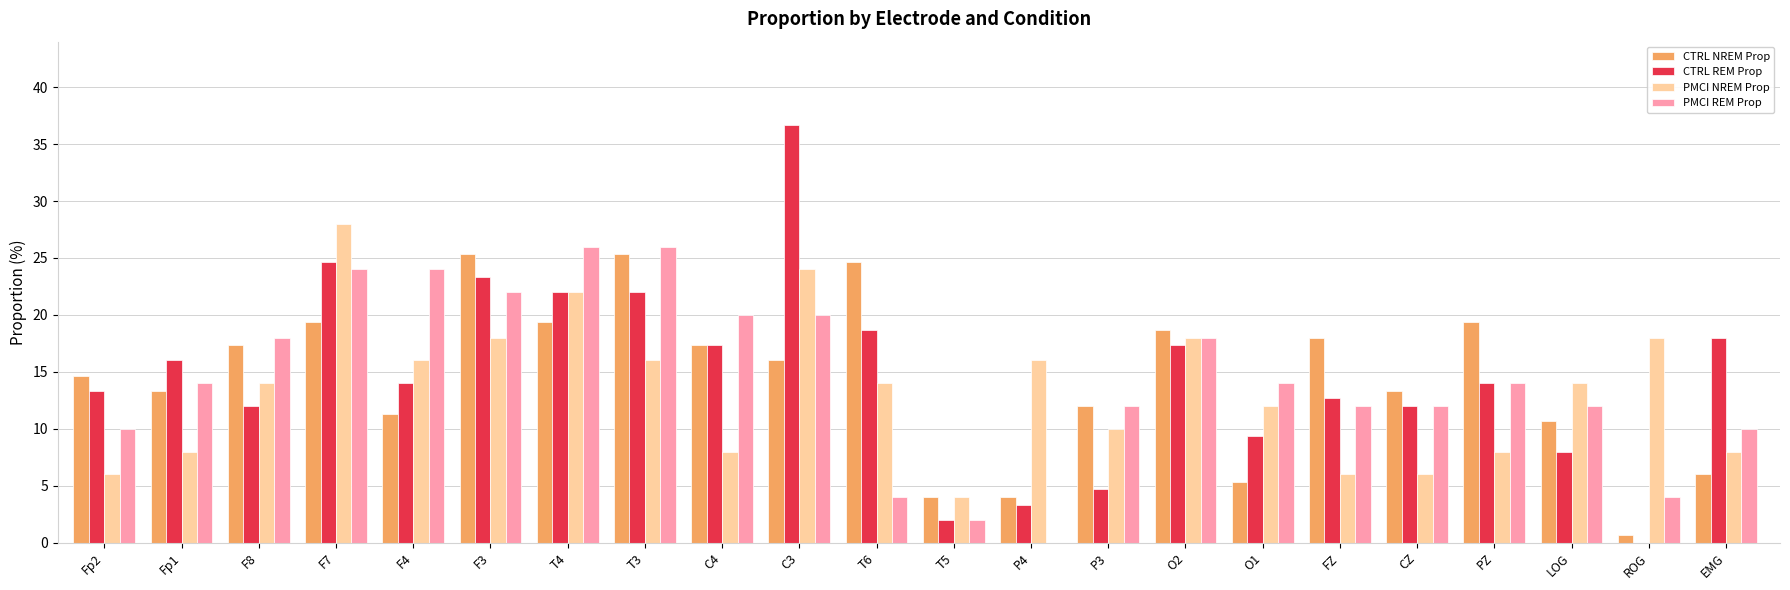

Which series changed the most between C4 and O2?

PMCI NREM Prop